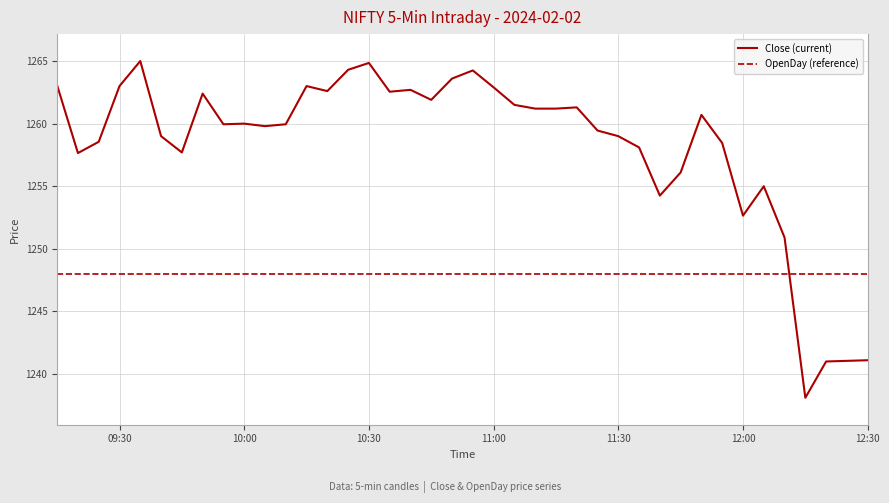

Does the chart have visible grid lines?

Yes